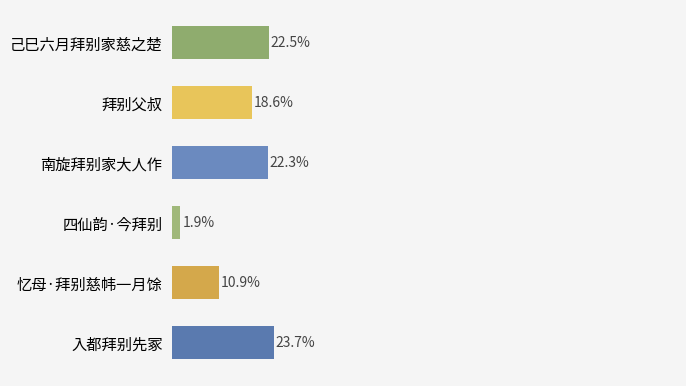

Approximately how many times larger is the value at 忆母·拜别慈帏一月馀 compared to 己巳六月拜别家慈之楚?

0.5